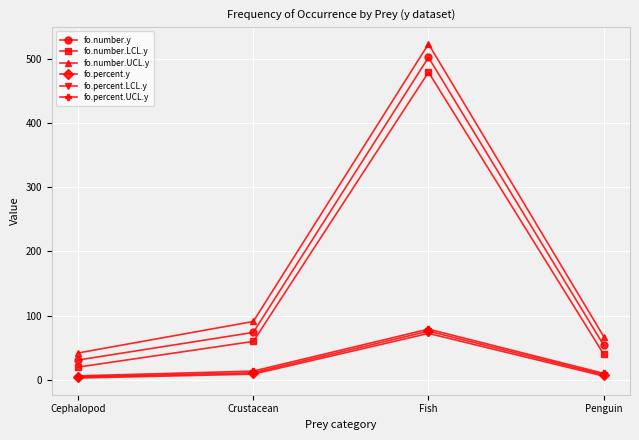

True or false: fo.percent.y and fo.number.LCL.y cross at least once.

False